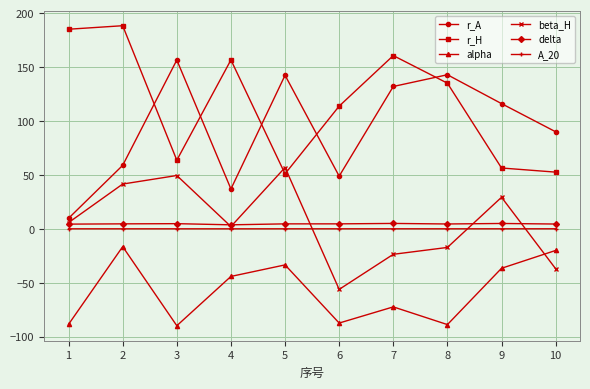

What is the maximum value for alpha?

-16.6